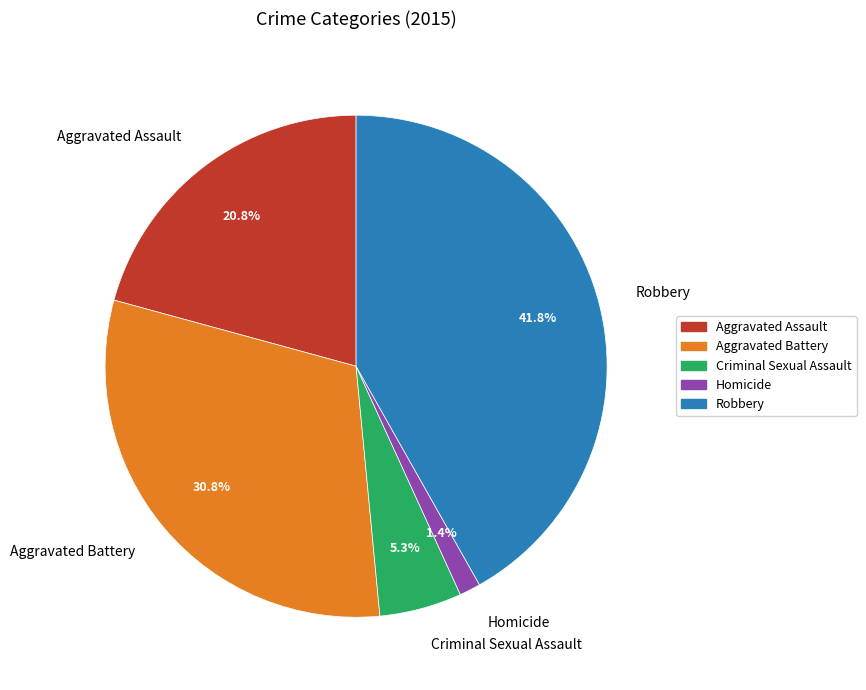

What percentage is NOT represented by Criminal Sexual Assault?

94.7%